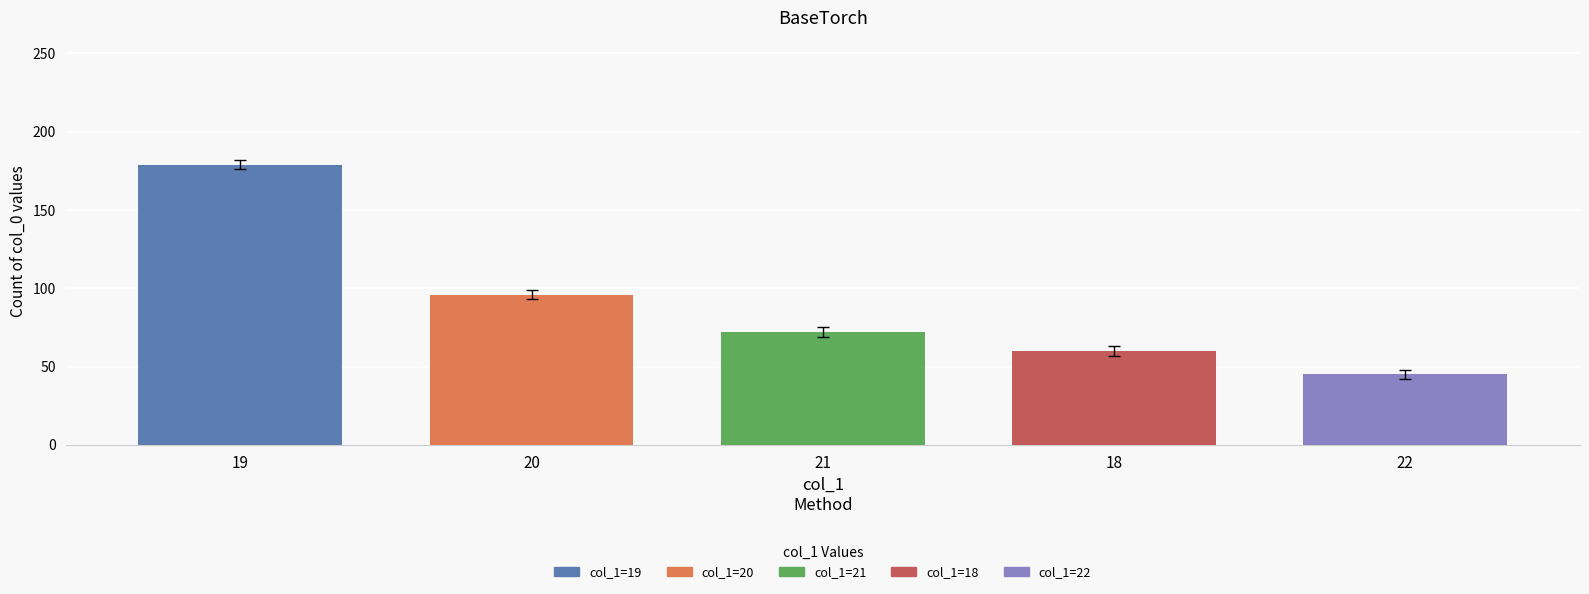

What is the value of the 1st bar from the left?

179